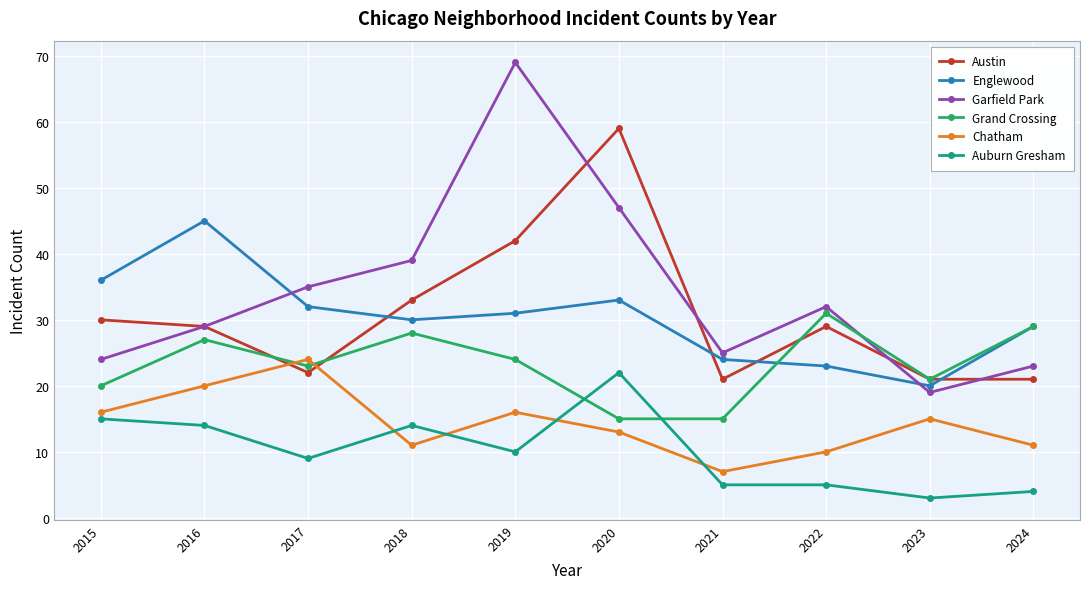

At how many categories does at least one series exceed 10?

10